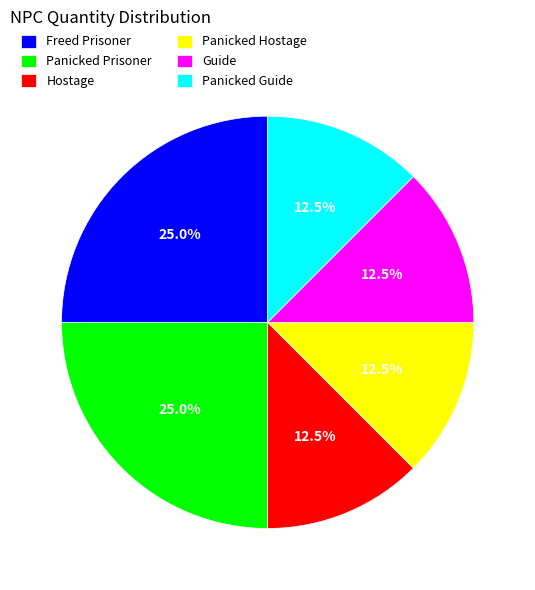

Combined, what portion of the pie is Panicked Hostage and Panicked Guide?

25.0%